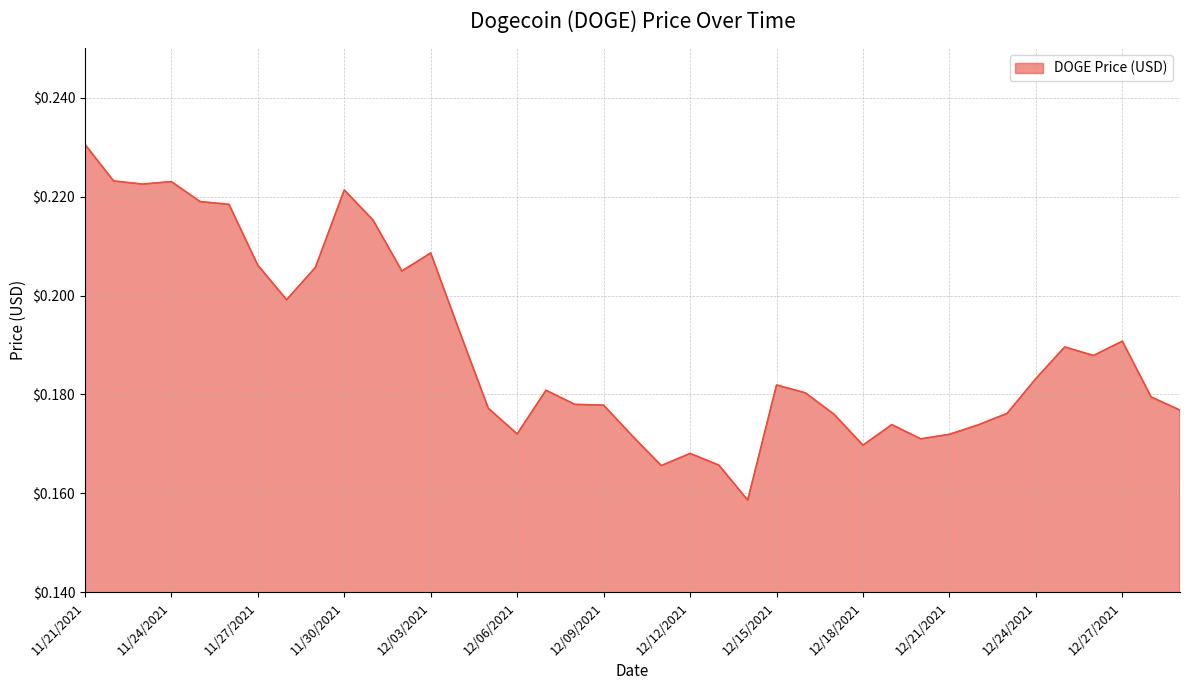

Count the values in the range 0 to 1.

39